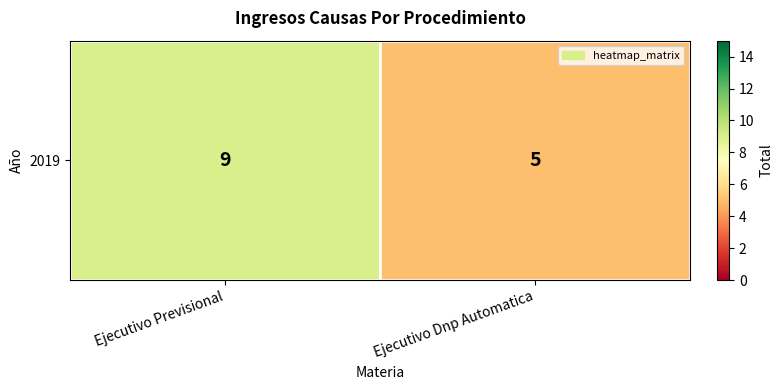

What is the ratio of the value at Ejecutivo Previsional to the value at Ejecutivo Dnp Automatica?

1.8